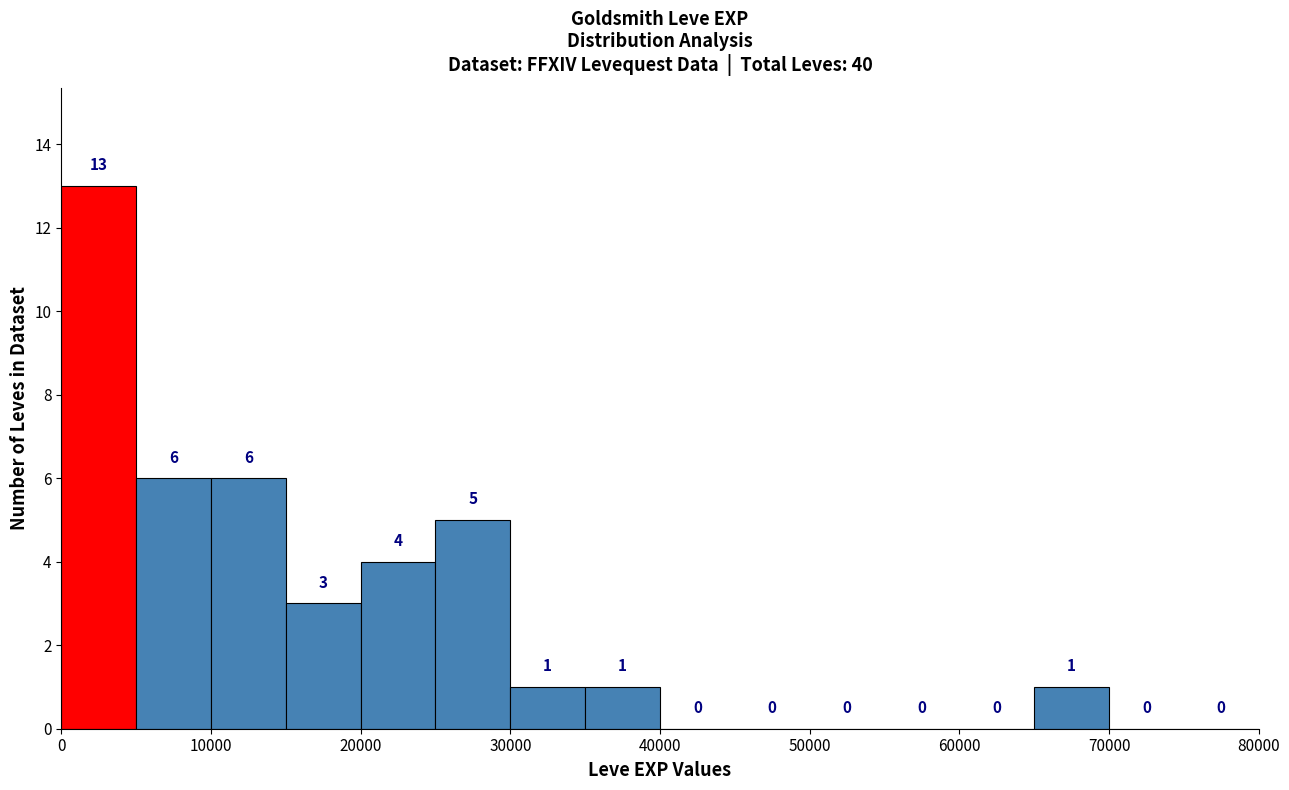

What is the height of the bar covering 20000 to 25000 on the x-axis?

4